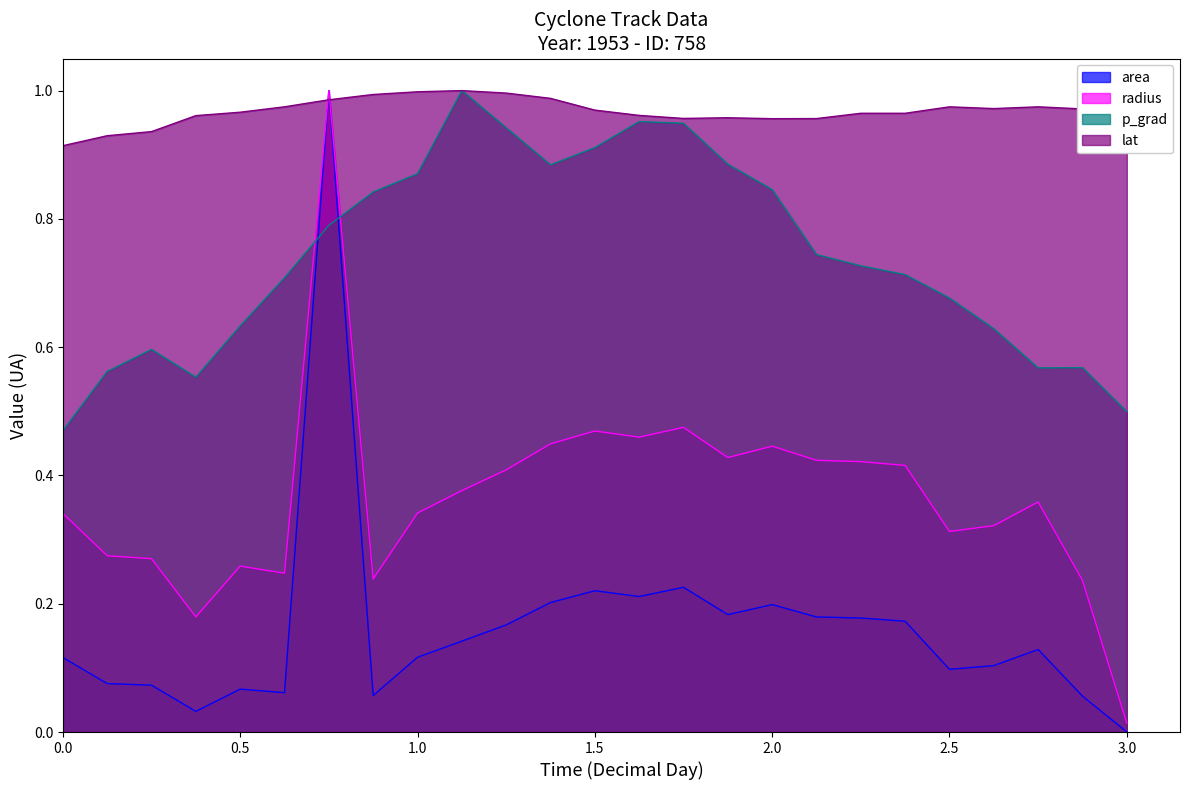

The value of area at 2.5 is 0.1. True or false?

True